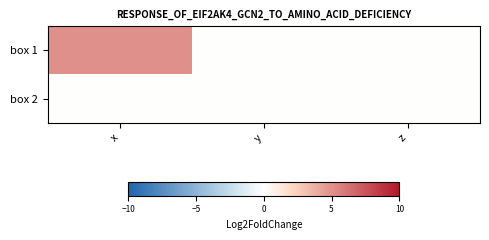

What is the total value across all series at x?

5